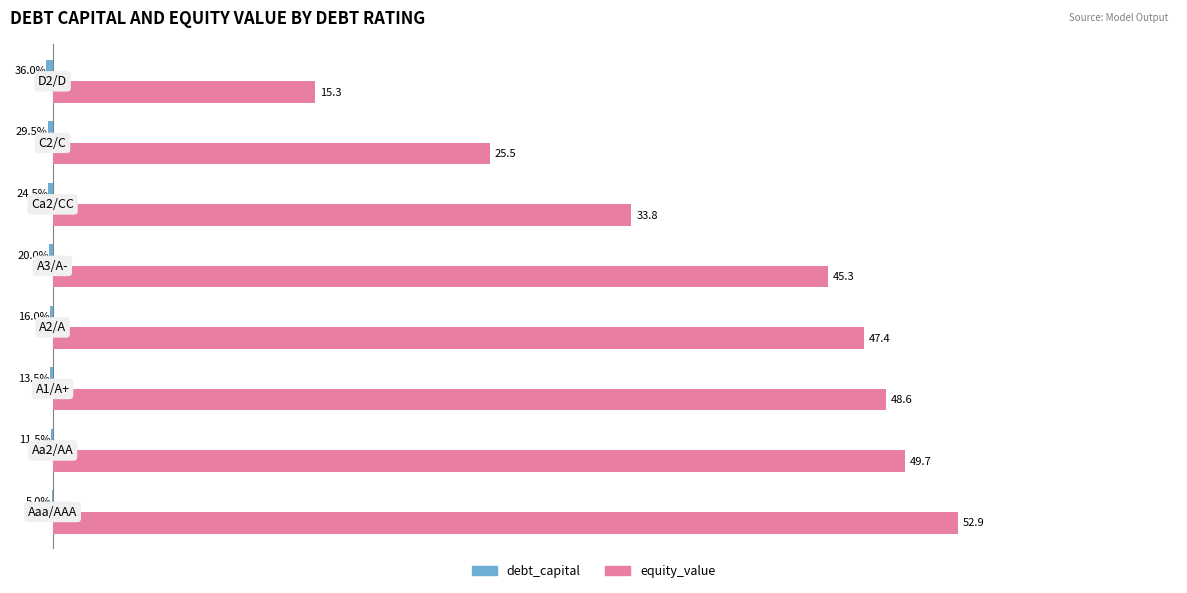

Which series has the largest total across all categories?

equity_value